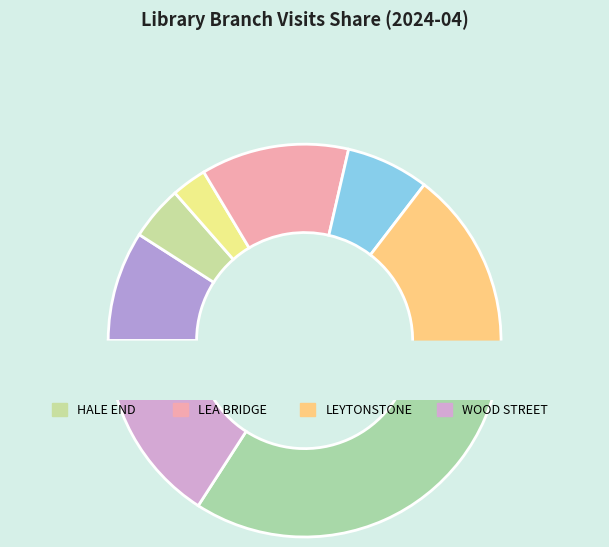

The WALTHAMSTOW slice represents 37% of the pie. True or false?

False